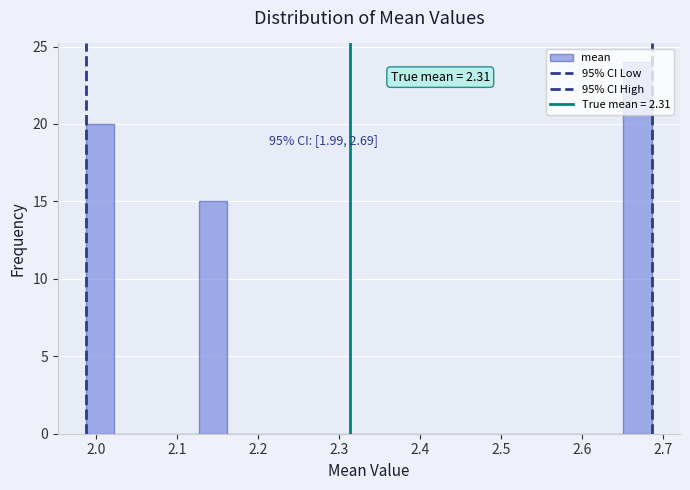

Around what value on the x-axis is the tallest bar? Give the approximate position of its centre, as read against the axis.

2.67